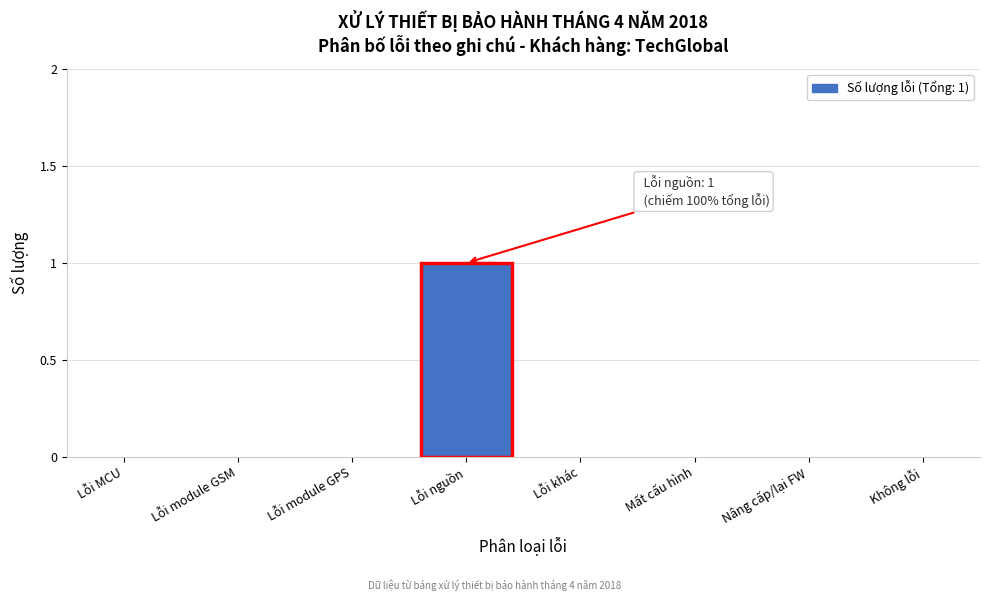

Reading right to left, transcribe all the data shown in this chart.

Không lỗi=0	Nâng cấp/lại FW=0	Mất cấu hình=0	Lỗi khác=0	Lỗi nguồn=1	Lỗi module GPS=0	Lỗi module GSM=0	Lỗi MCU=0